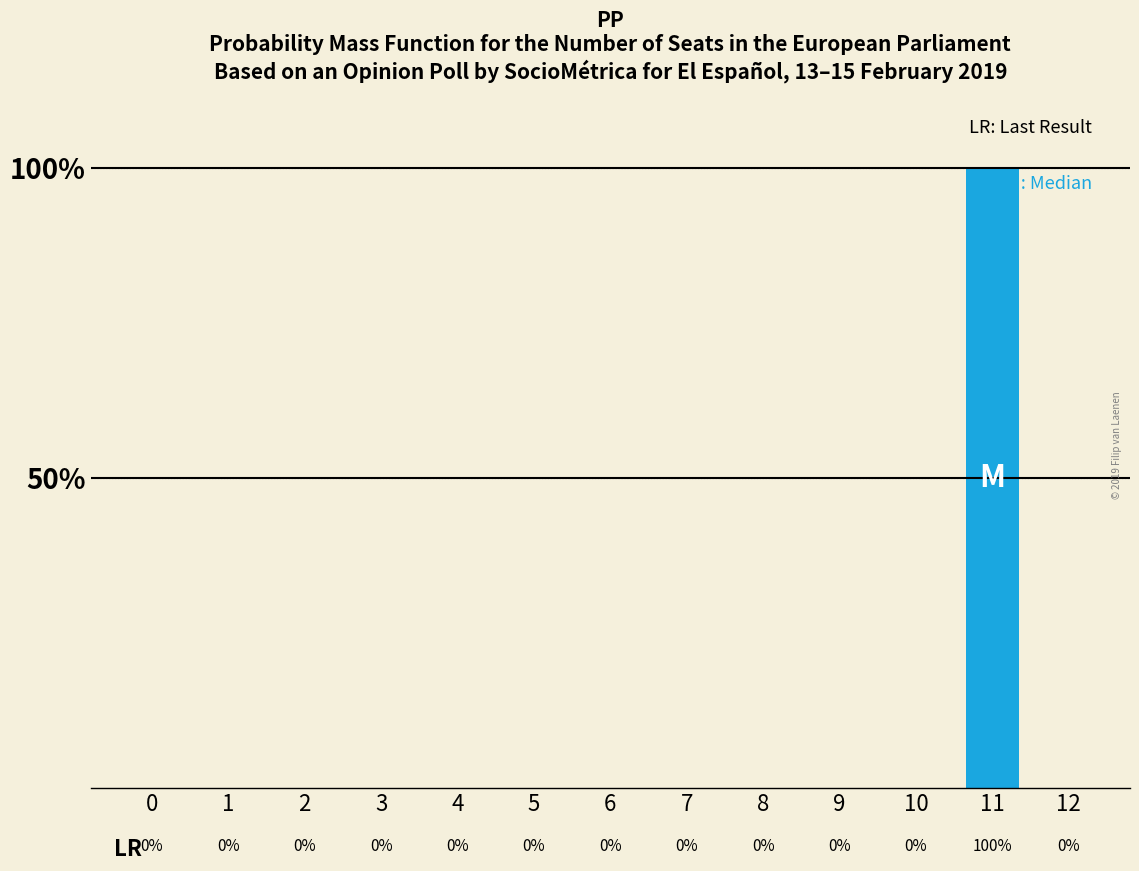

How many data points are above 0?

1